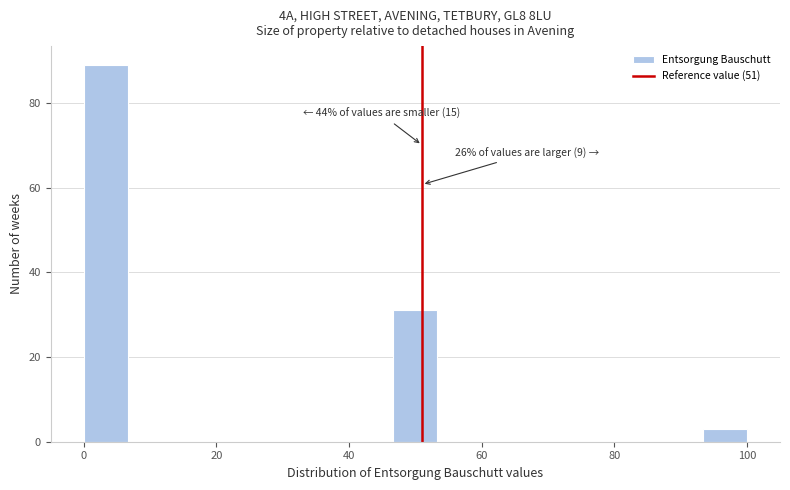

Around what value on the x-axis is the tallest bar? Give the approximate position of its centre, as read against the axis.

4